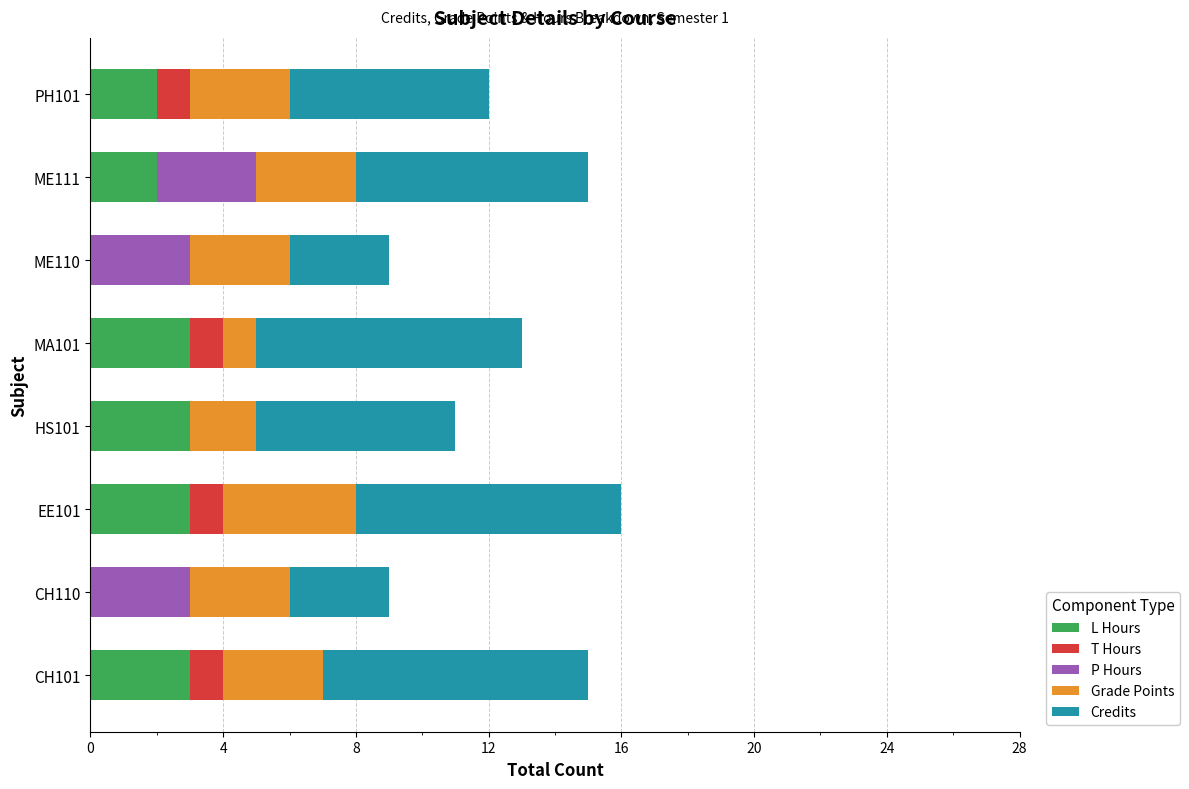

What are all the series names shown in the legend?

L Hours, T Hours, P Hours, Grade Points, Credits